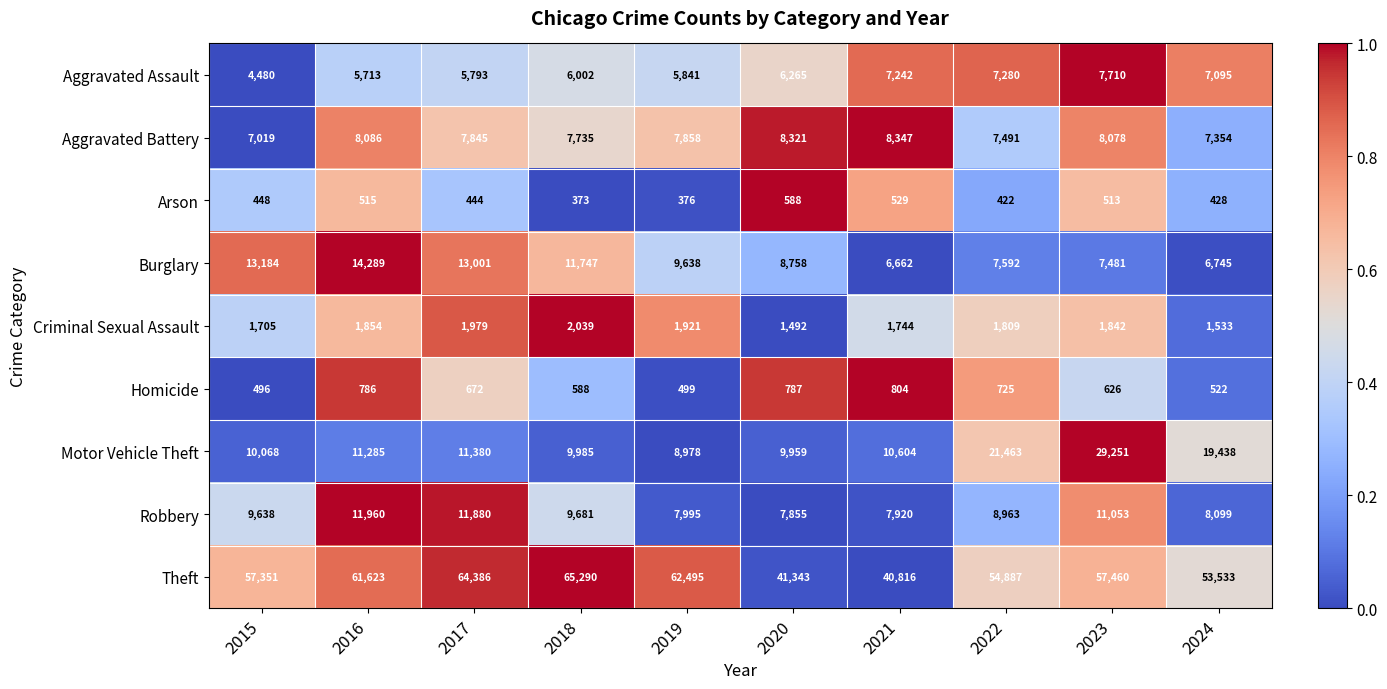

The value of Motor Vehicle Theft at 2016 is 16291. True or false?

False